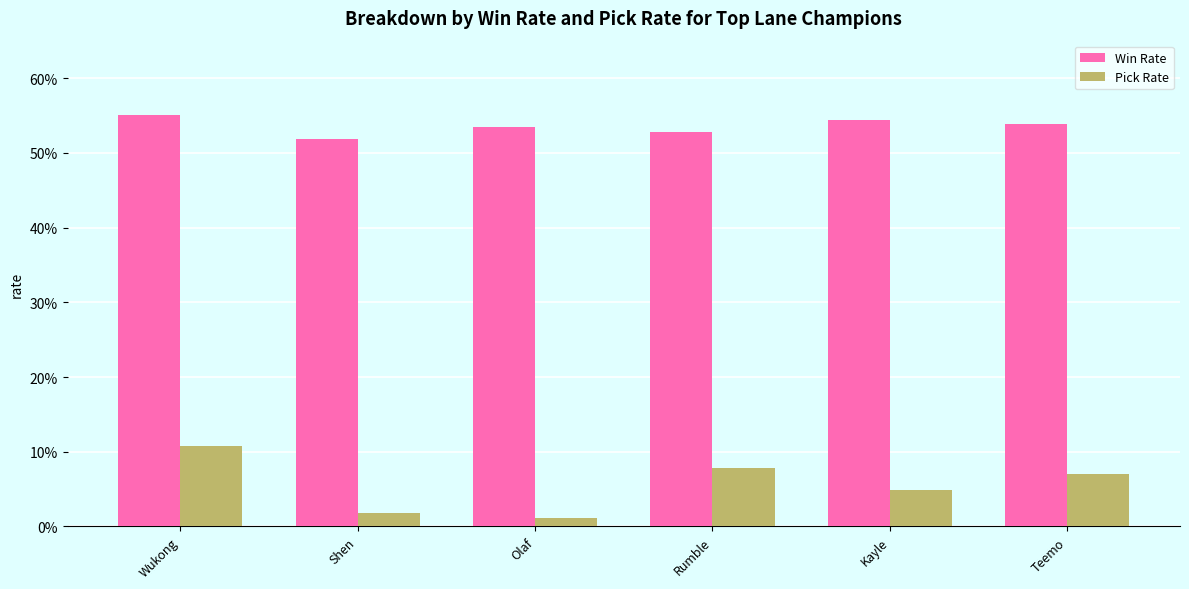

Count the Pick Rate values in the range 0 to 1.

6